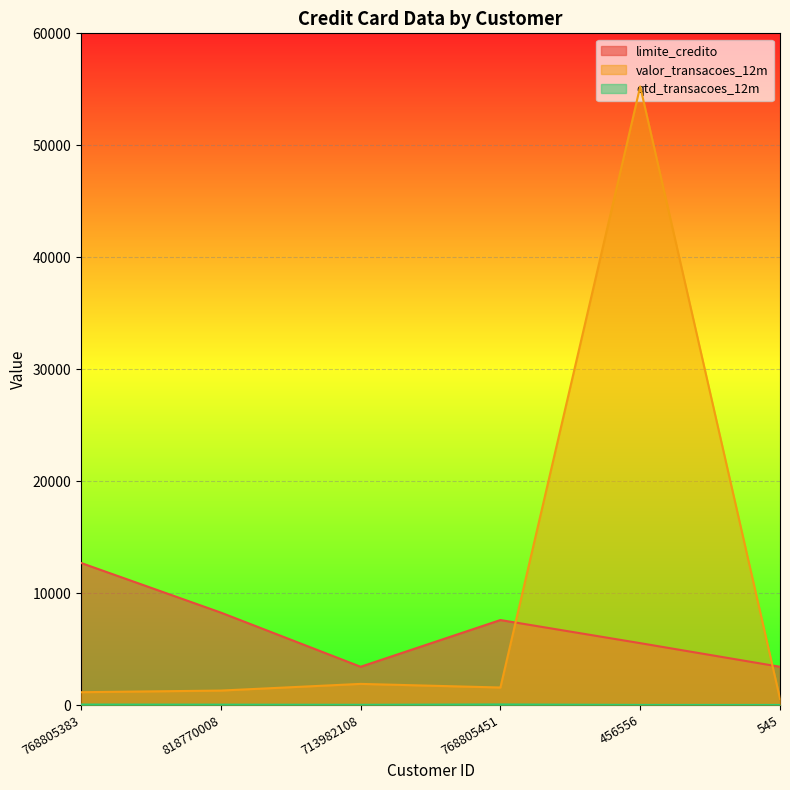

True or false: qtd_transacoes_12m and valor_transacoes_12m intersect in this chart.

False